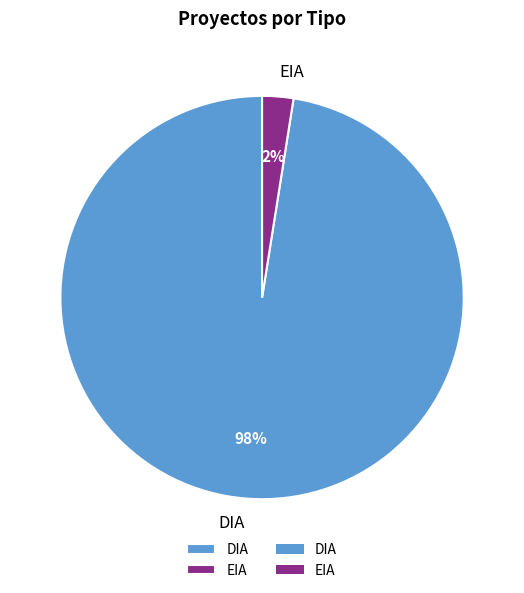

Do EIA and DIA together represent more than half of the pie?

Yes